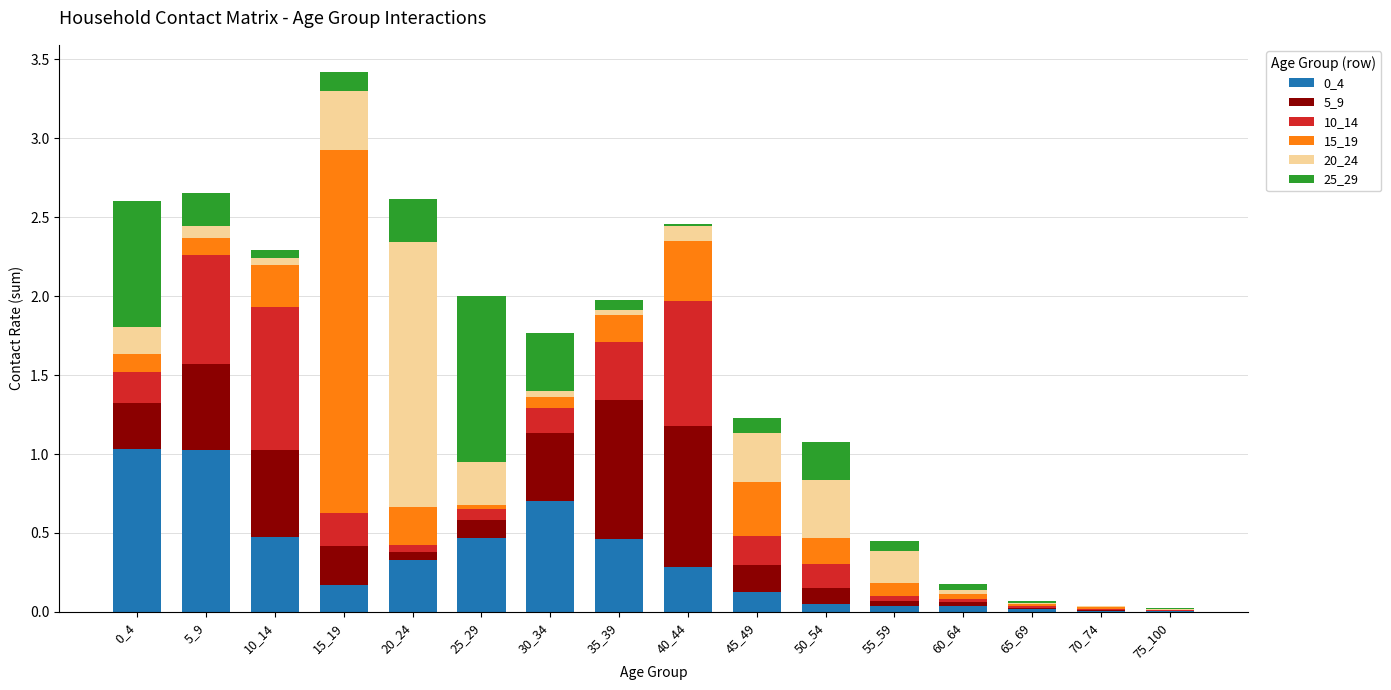

What is the maximum value for 0_4?

1.0